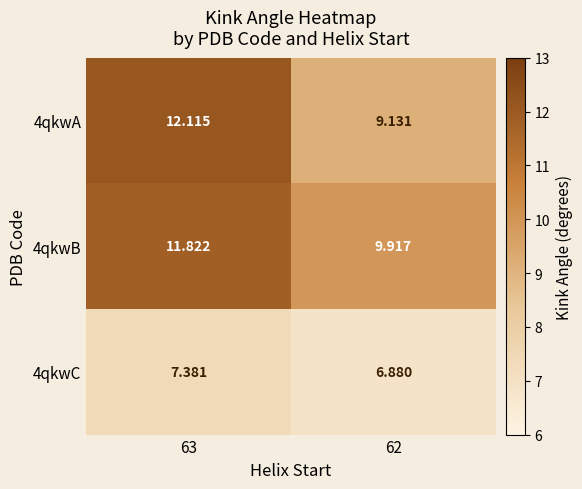

Count the number of categories in the chart.

2